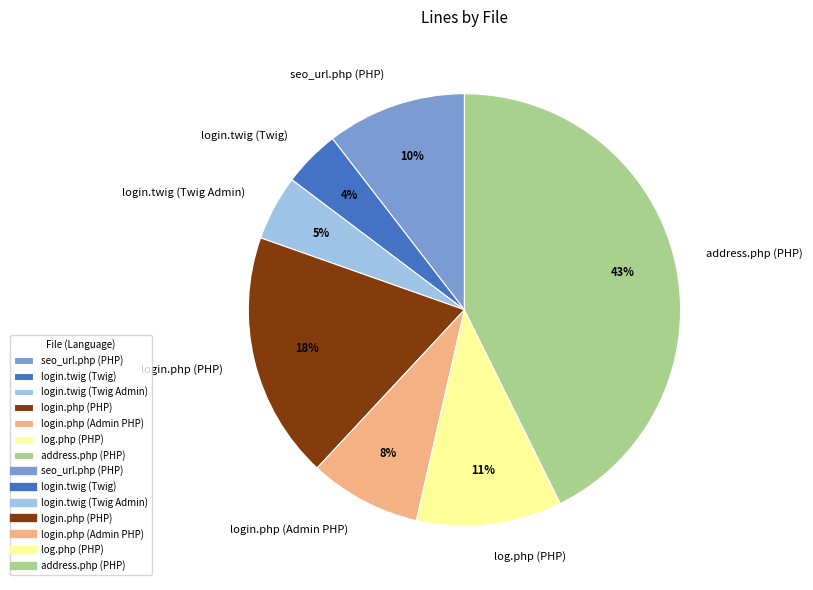

To the nearest percent, what is the difference between the seo_url.php (PHP) and login.twig (Twig) slice percentages?

6%